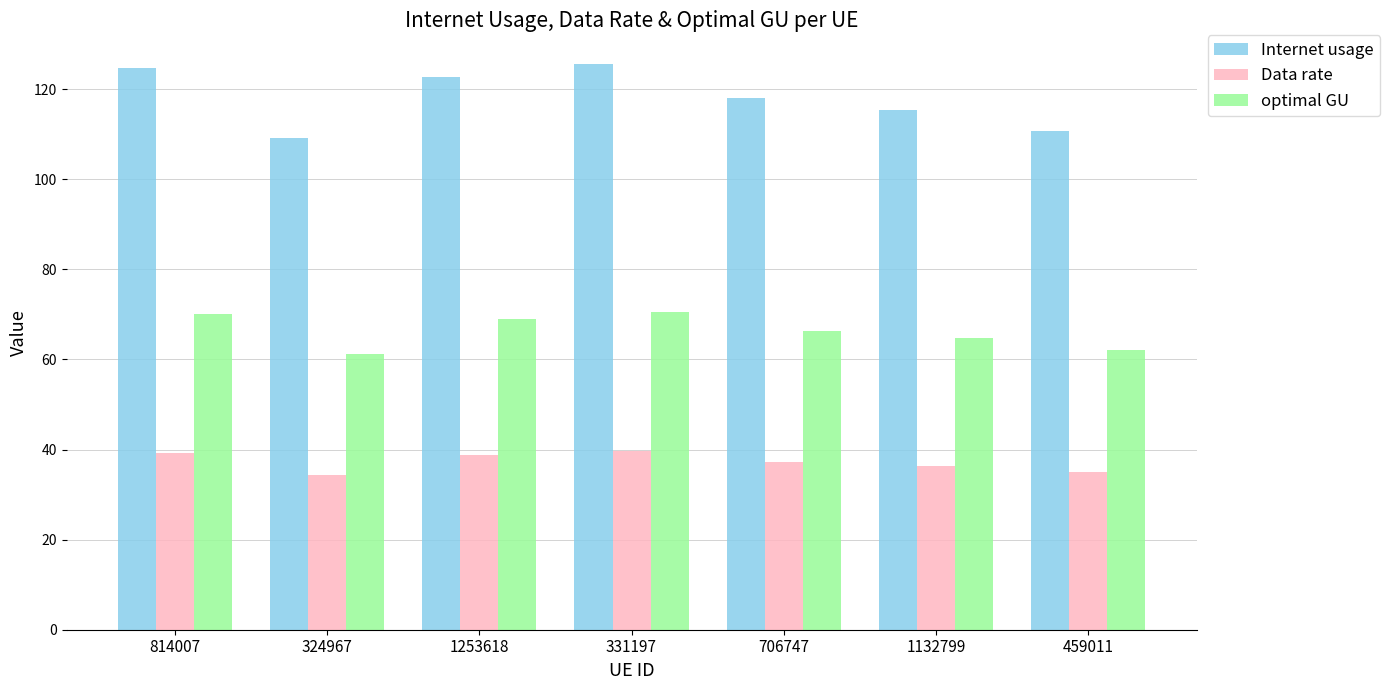

What is the approximate value of optimal GU at 814007?

70.0